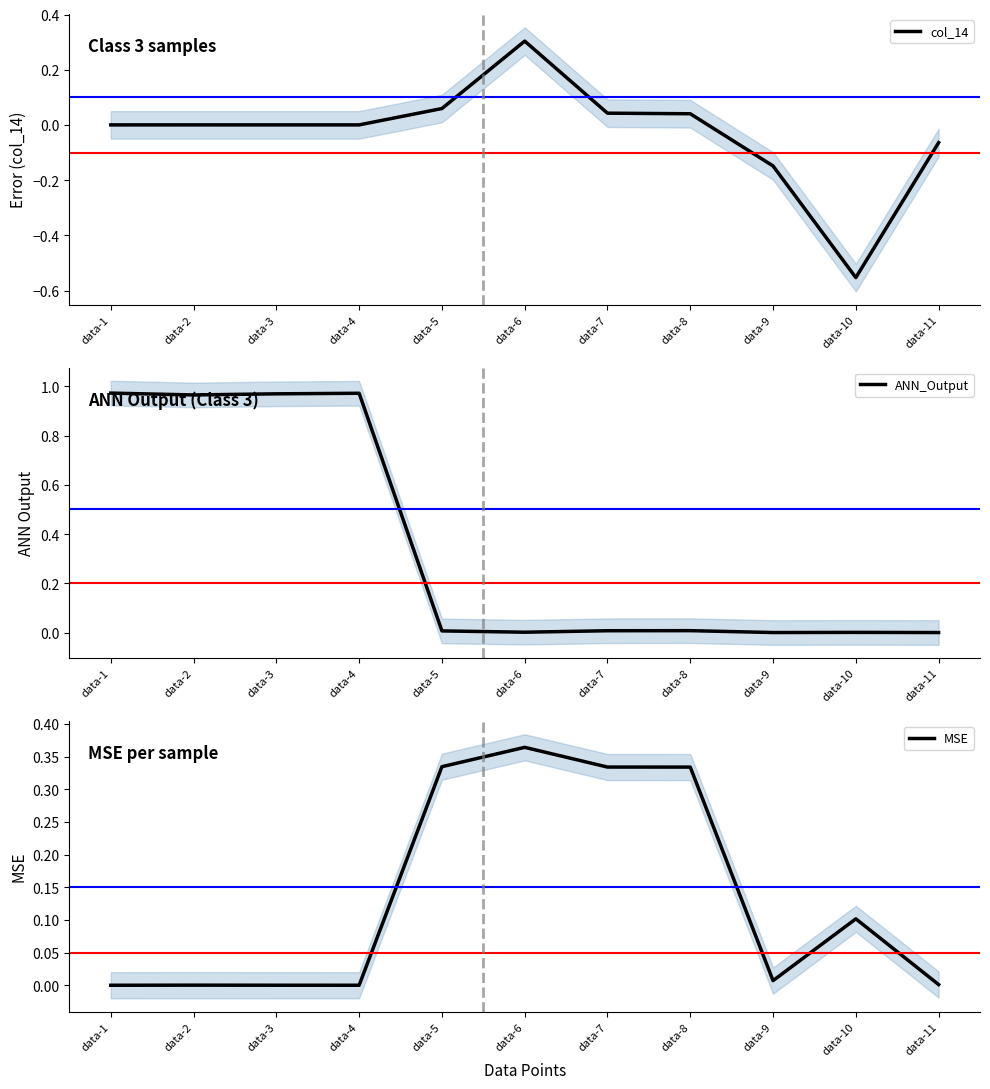

At how many categories does at least one series exceed 0?

11